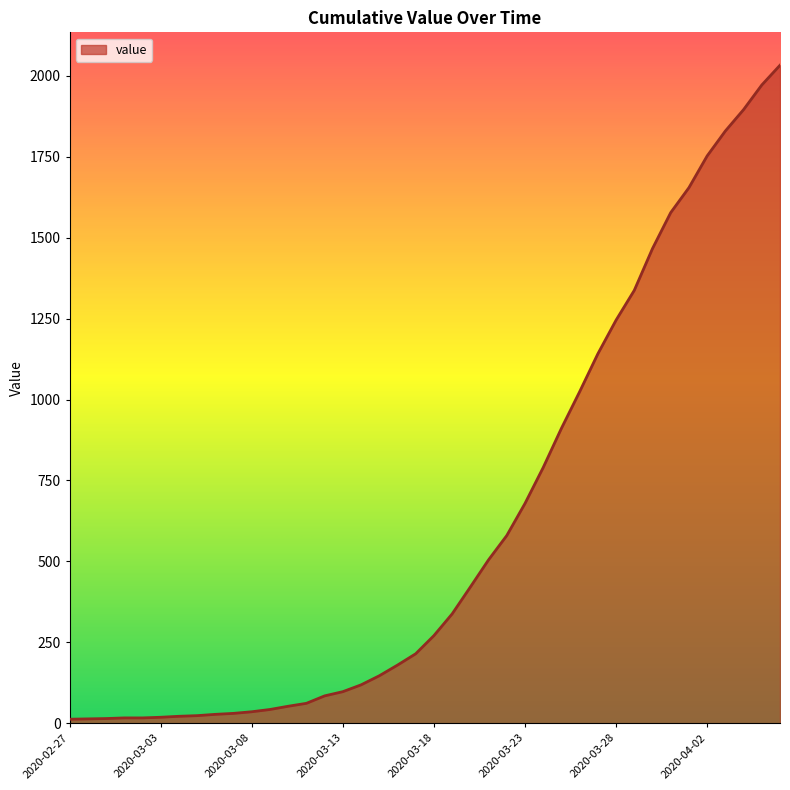

What is the difference between the maximum and minimum values?

2019